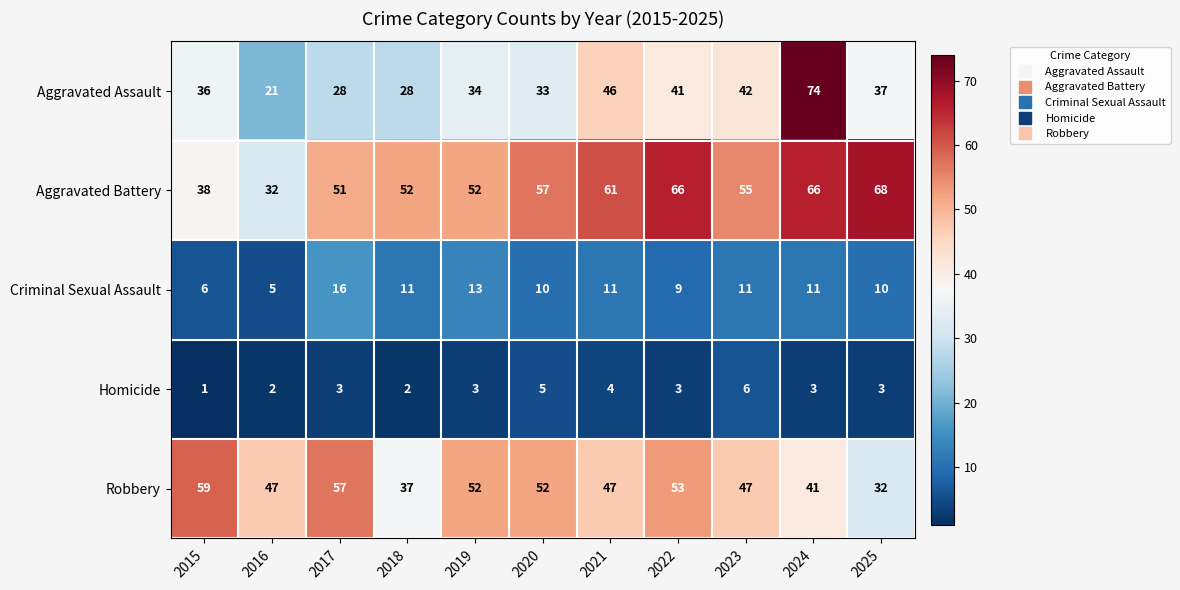

Read the Homicide value at 2020.

5